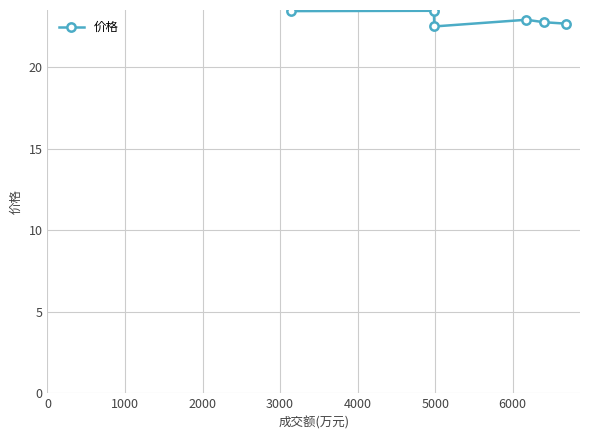

What is the difference between the maximum and second lowest values?

0.8